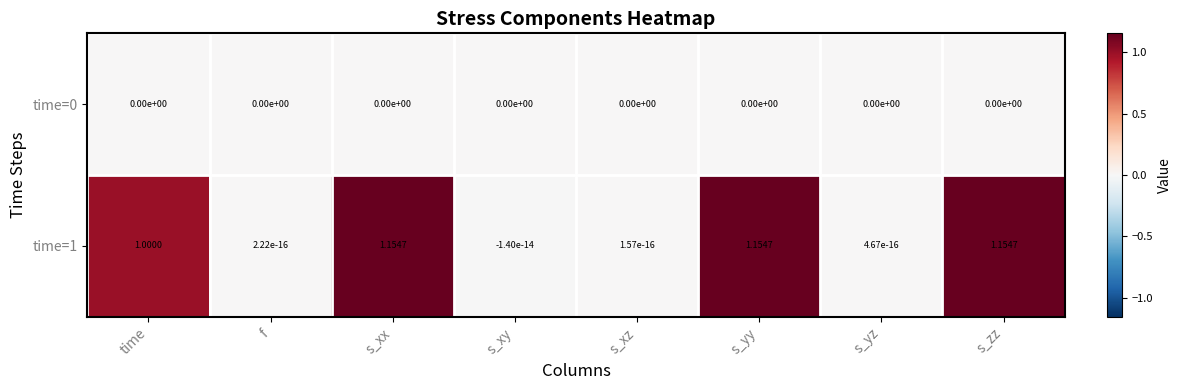

Is the value of time=0 at s_zz greater than the value of time=1 at s_yy?

No